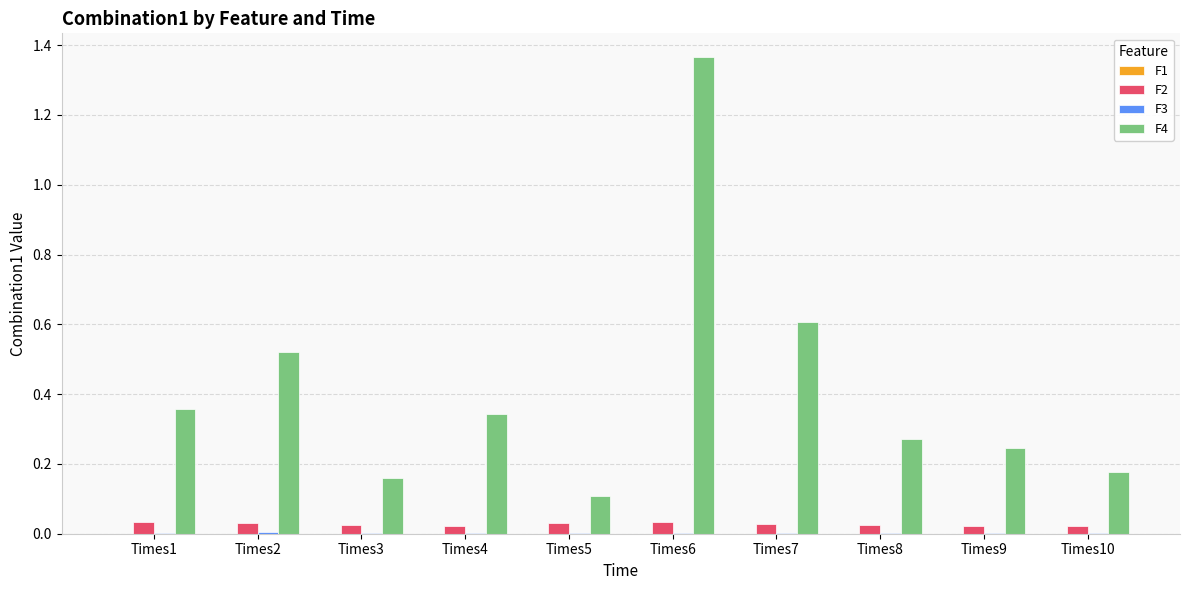

Which series has the largest total across all categories?

F4